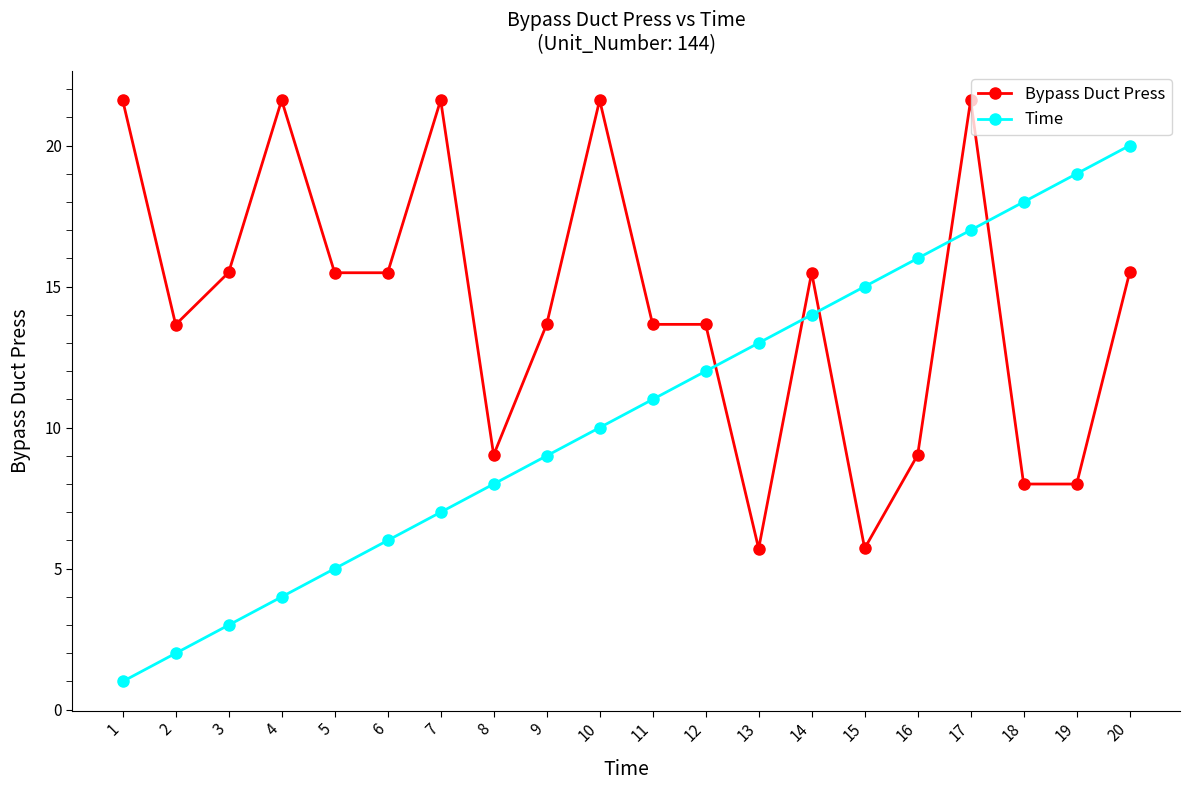

What is the average value of the Time series?

10.5